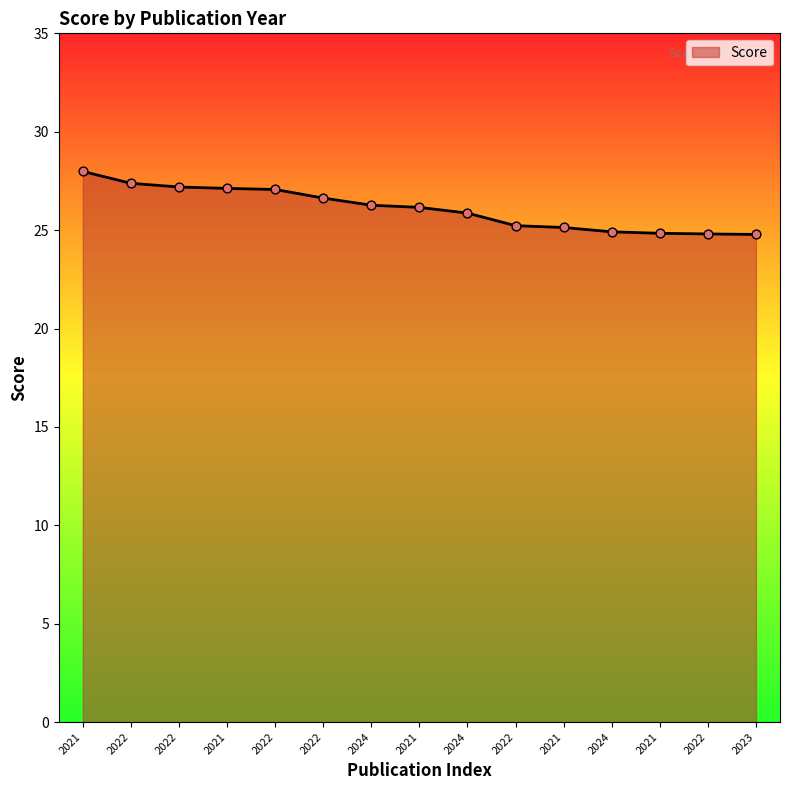

Is this an area chart (filled region under the line)?

Yes